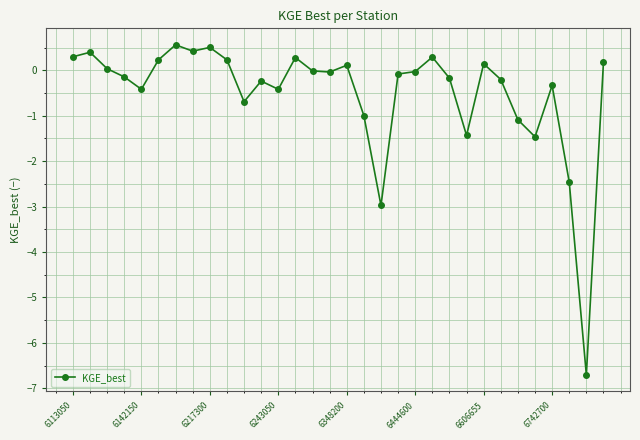

True or false: the data has more than 1 interior local peaks.

True